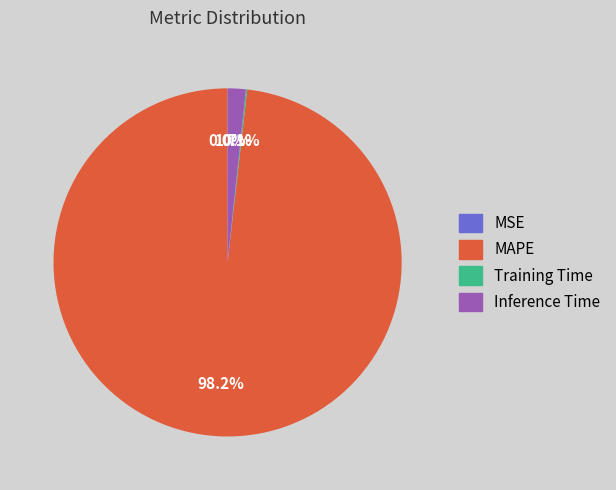

Is it true that MAPE is 98% of the pie?

True